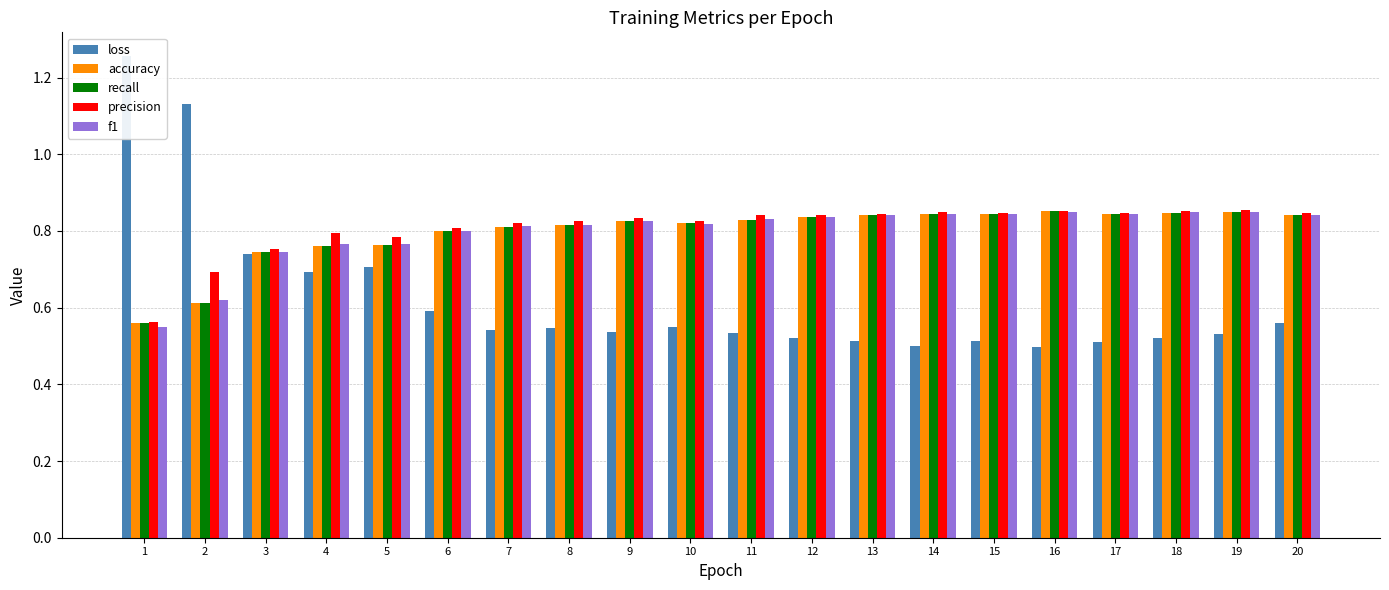

Which series has the largest total across all categories?

precision